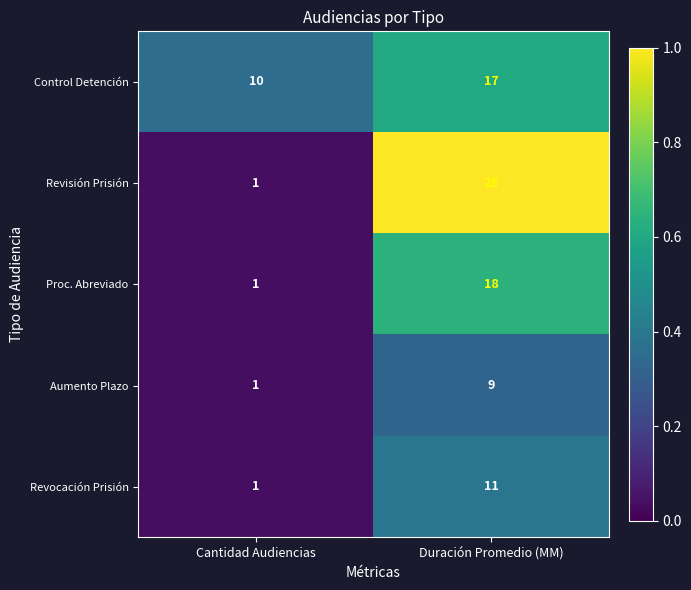

What is the sum of all Revisión Prisión values?

29